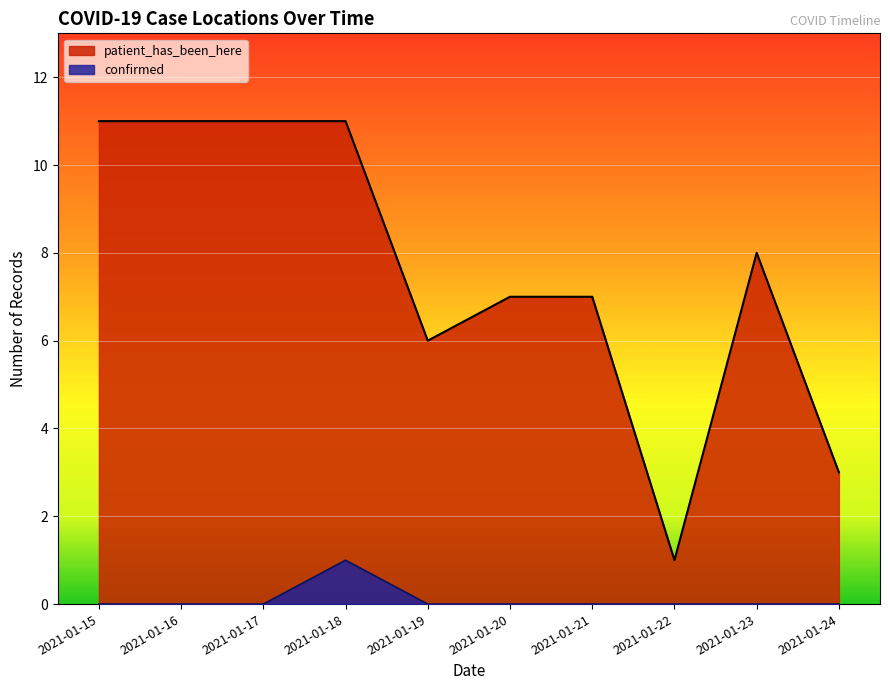

Where is patient_has_been_here nearest to the value 6?

2021-01-19